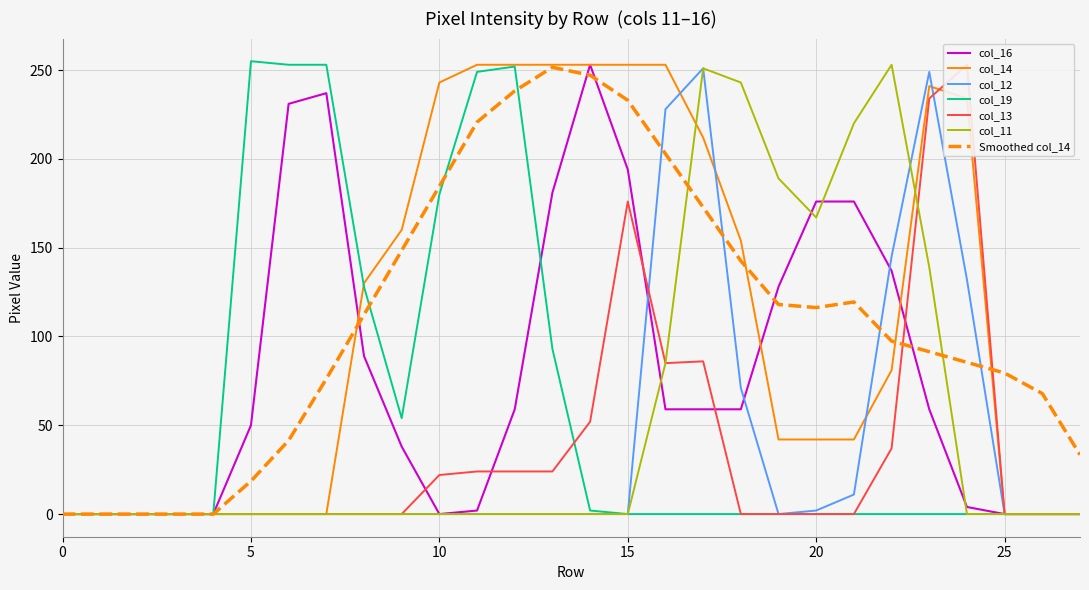

What is the sum of the col_19 values at 8 and 4?

128